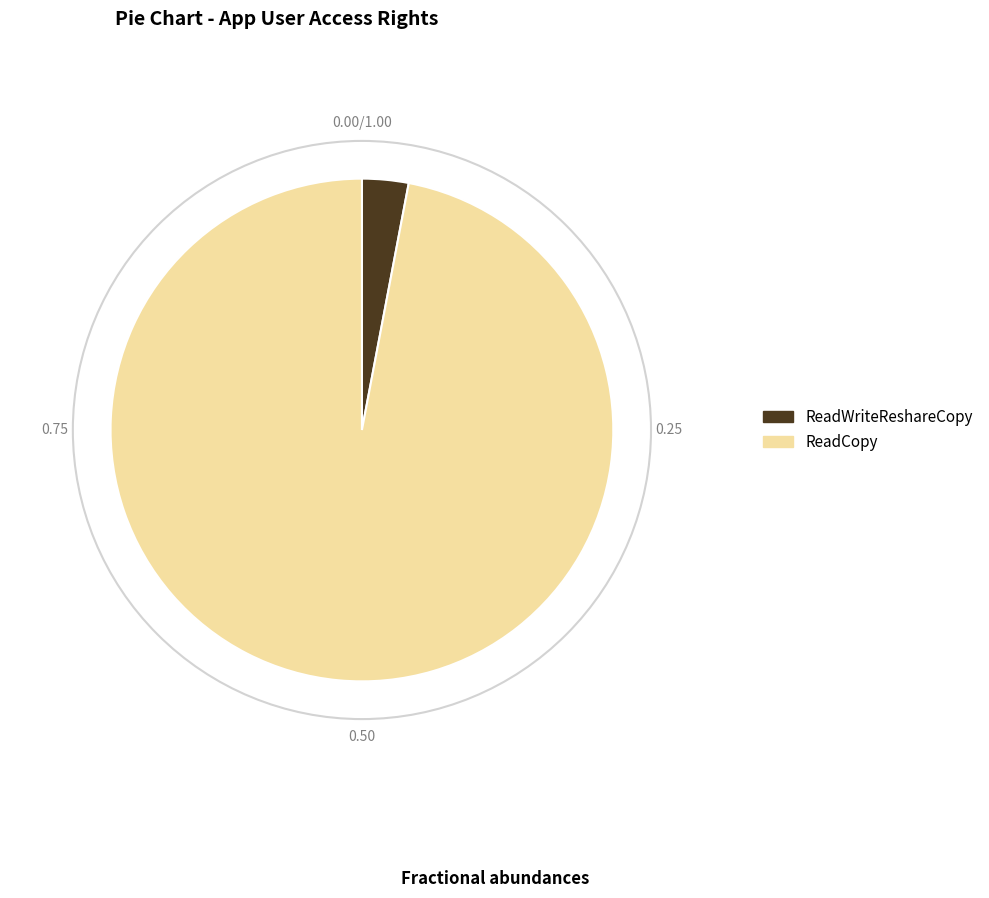

Which has a higher value, ReadWriteReshareCopy or ReadCopy?

ReadCopy